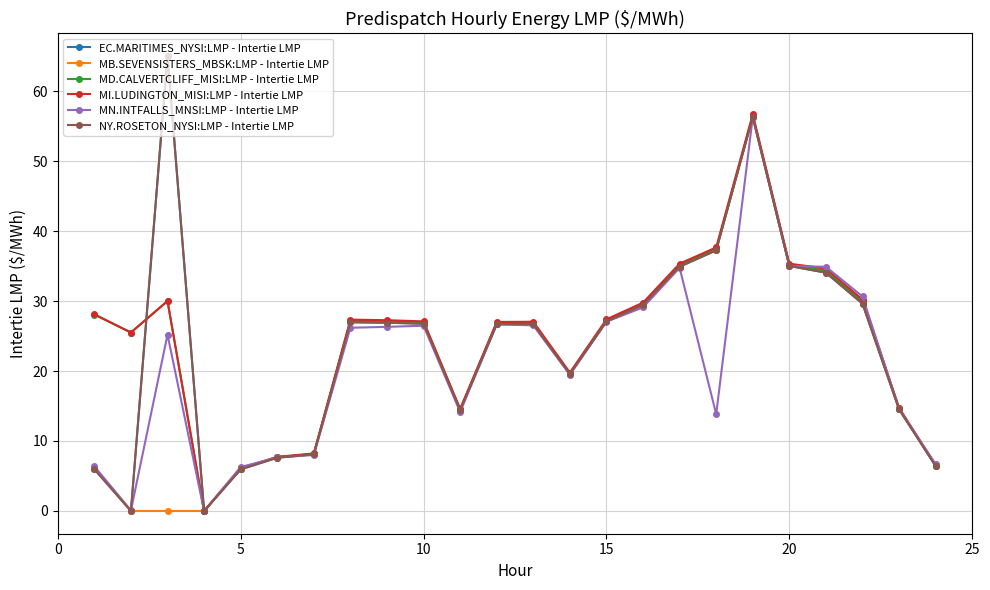

Is this an area chart (filled region under the line)?

No